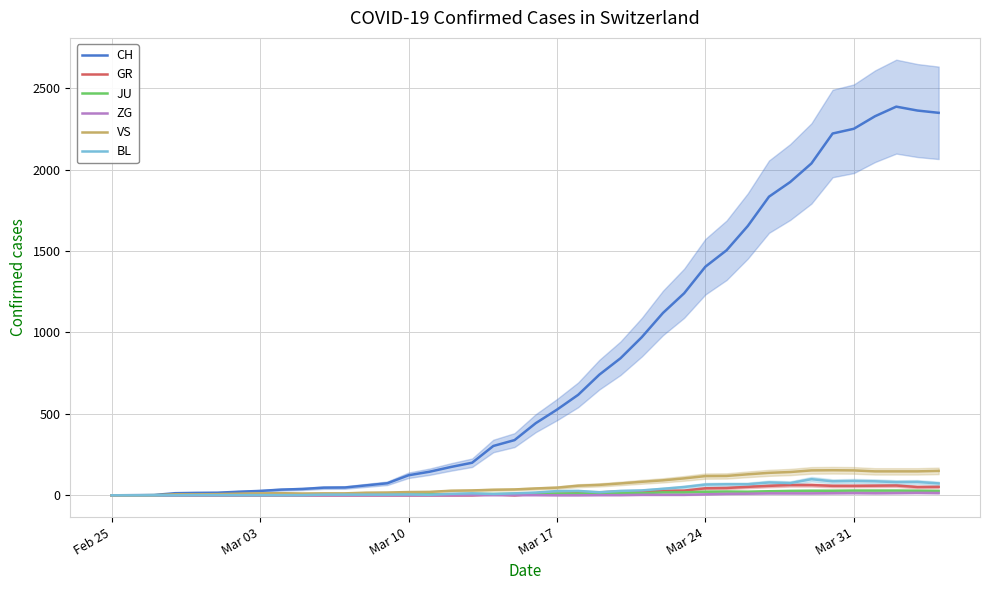

What is the difference between the maximum and minimum values in the CH series?

2387